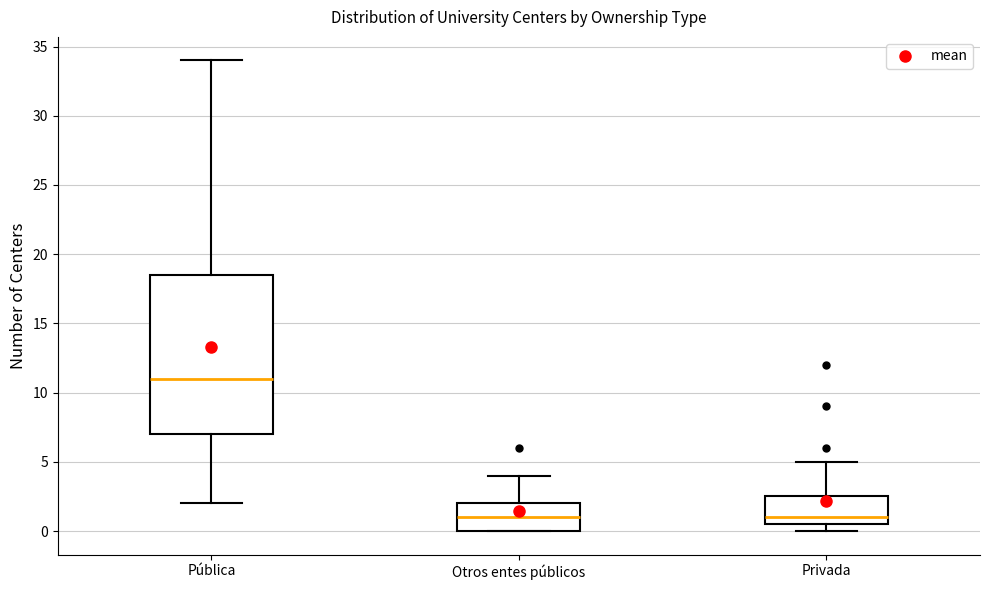

Reading left to right, transcribe this box plot: for each box, give where its median line is, the range the box spans, and where its two whiskers end, as read against the y-axis. The values are not printed on the chart, so give them approximately, as read against the axis.

Pública: median 11.0, box 7.0 to 18.5, whiskers 2.0 to 34.0
Otros entes públicos: median 1.0, box 0.0 to 2.0, whiskers 0.0 to 4.0
Privada: median 1.0, box 0.5 to 2.5, whiskers 0.0 to 5.0